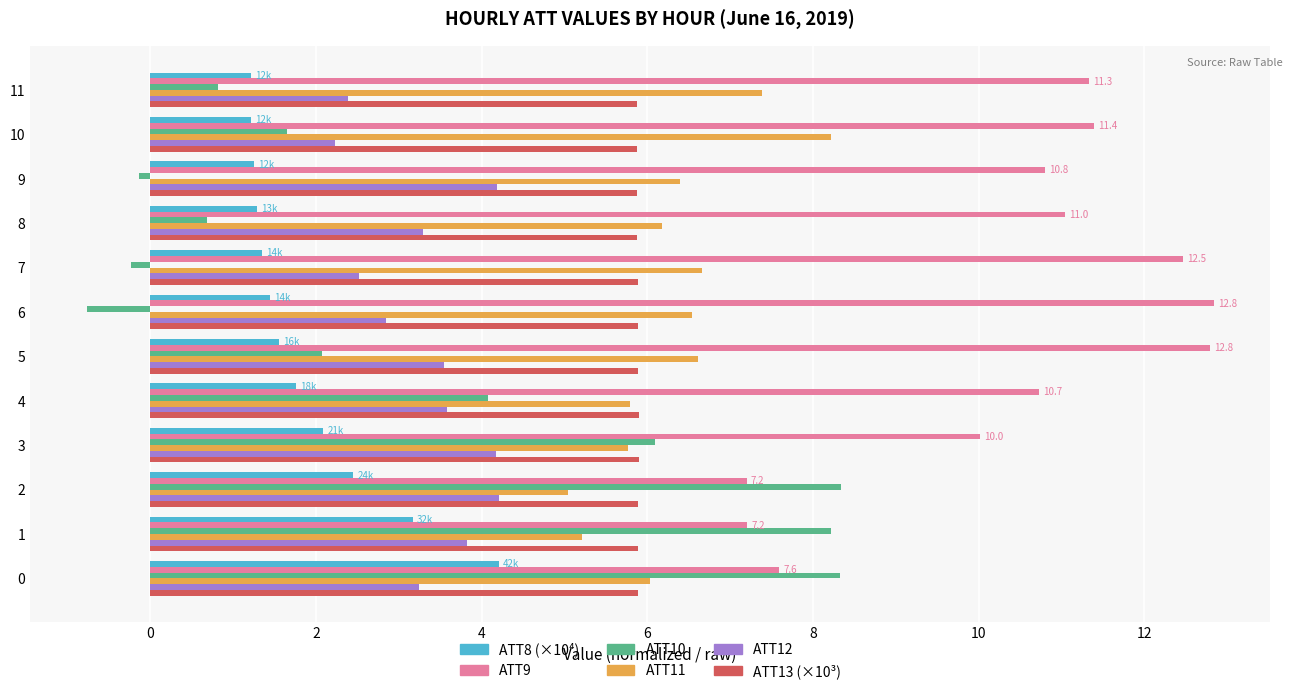

What is the difference between the highest and lowest values at 10?

10.2